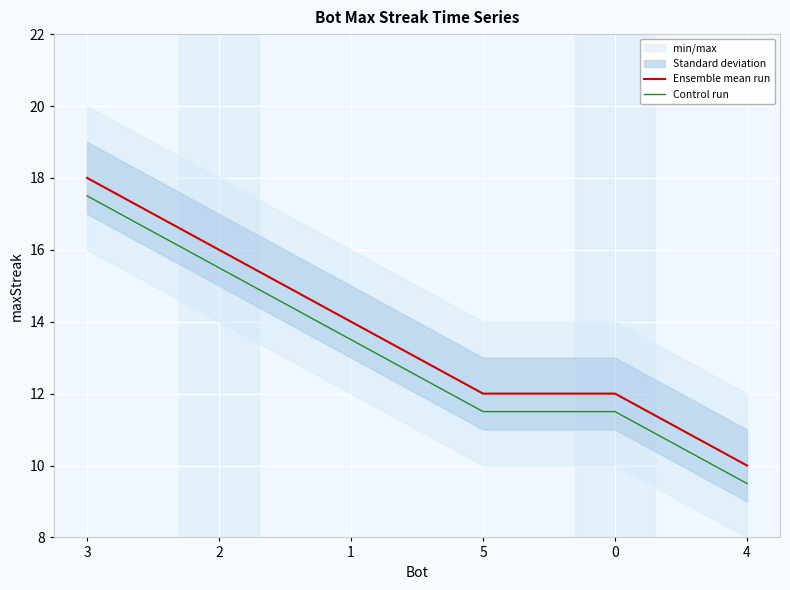

True or false: Ensemble mean run has a value of 18.0 at 3.

True